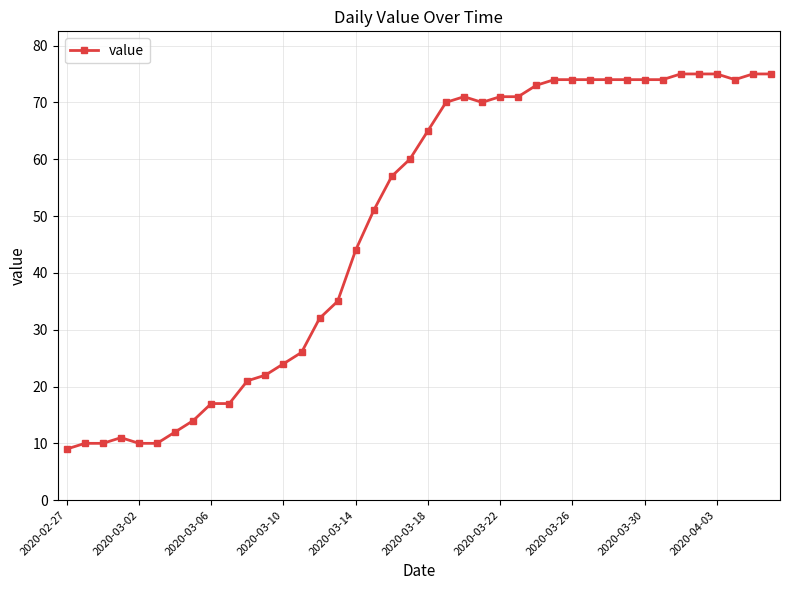

What is the difference between the maximum and minimum values?

66